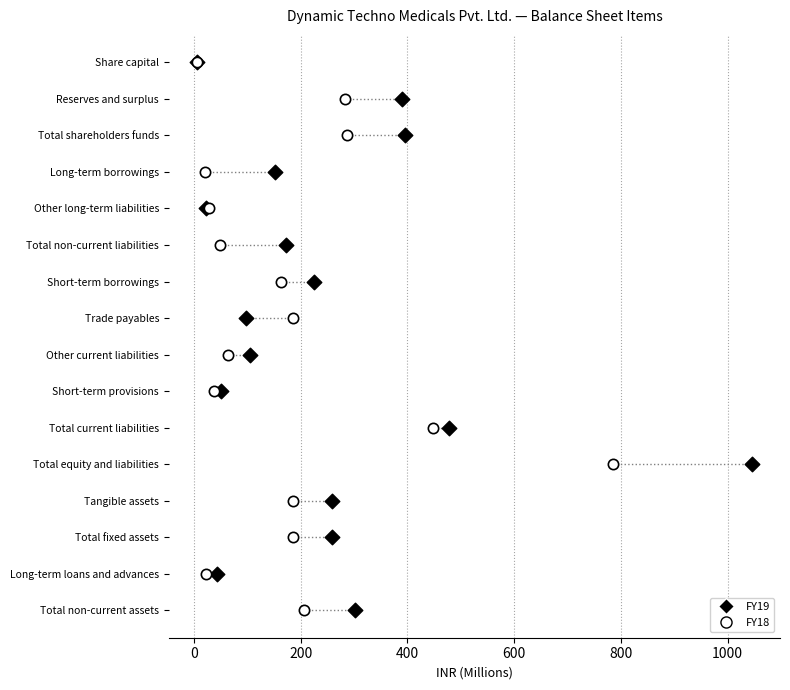

What are all the series names shown in the legend?

FY19, FY18